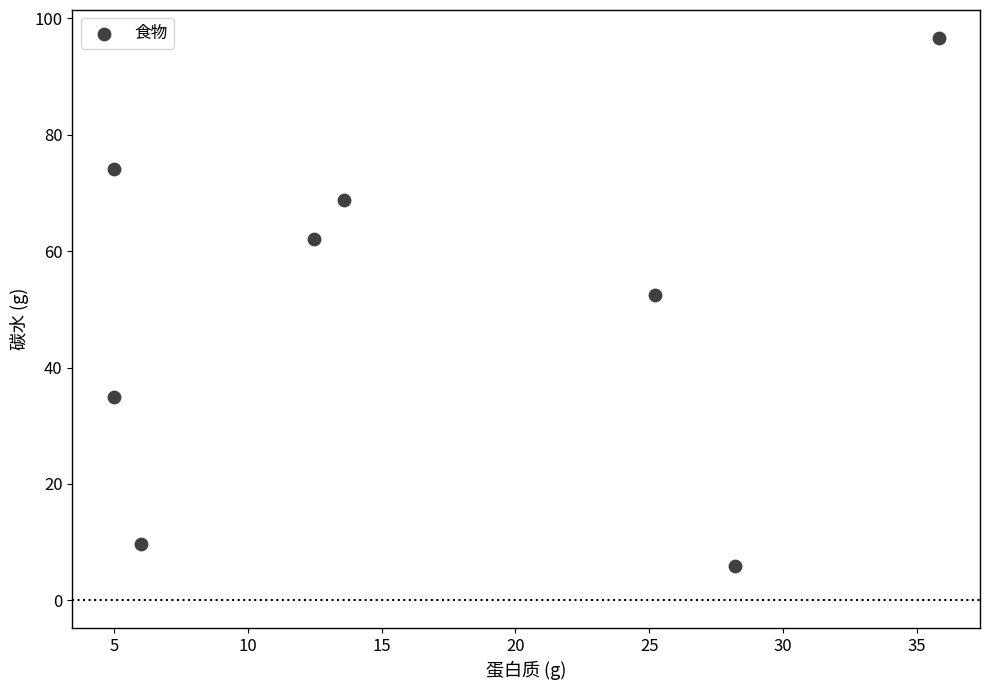

What is the range of X values (max minus min)?

30.8